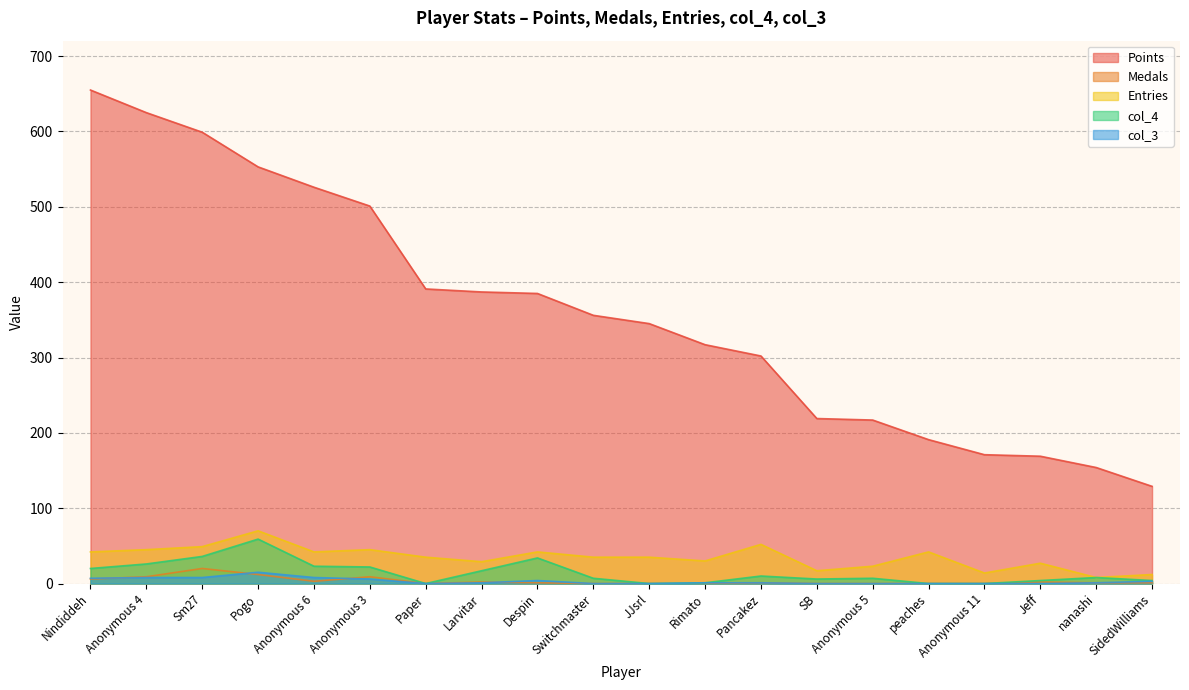

What is the lowest value of the Entries series?

8